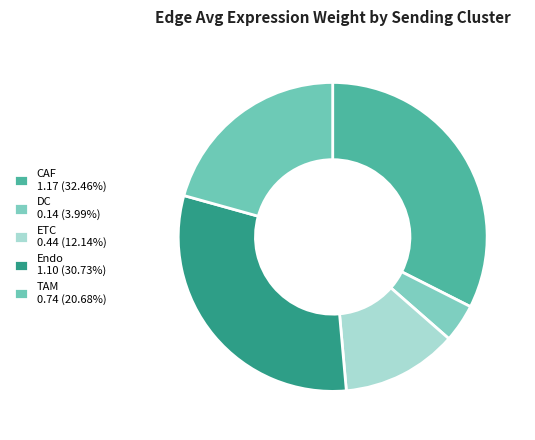

To the nearest percent, what is the average slice percentage?

20%